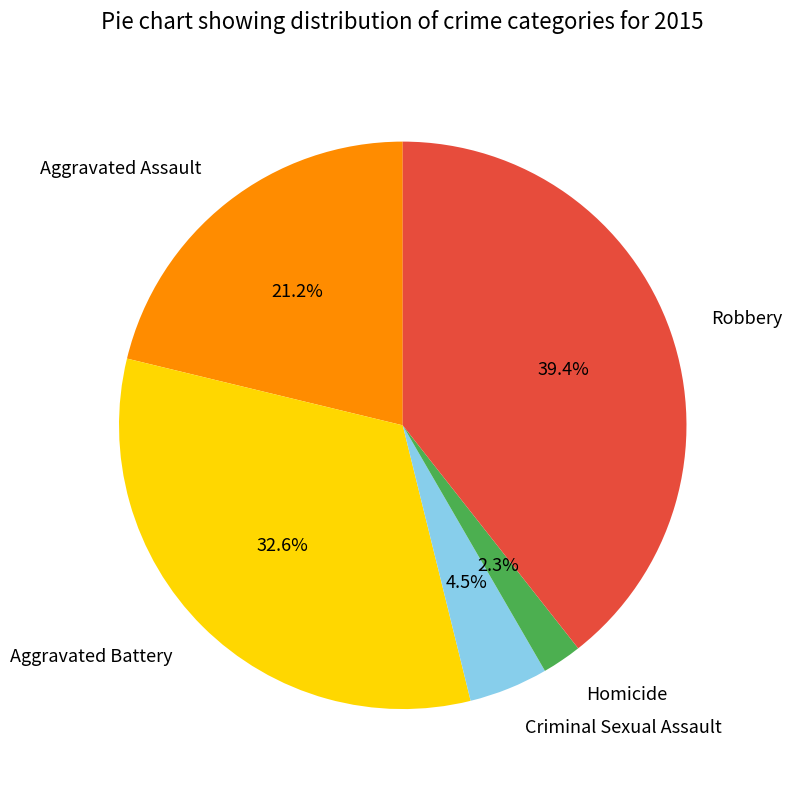

How many slices are in this pie chart?

5